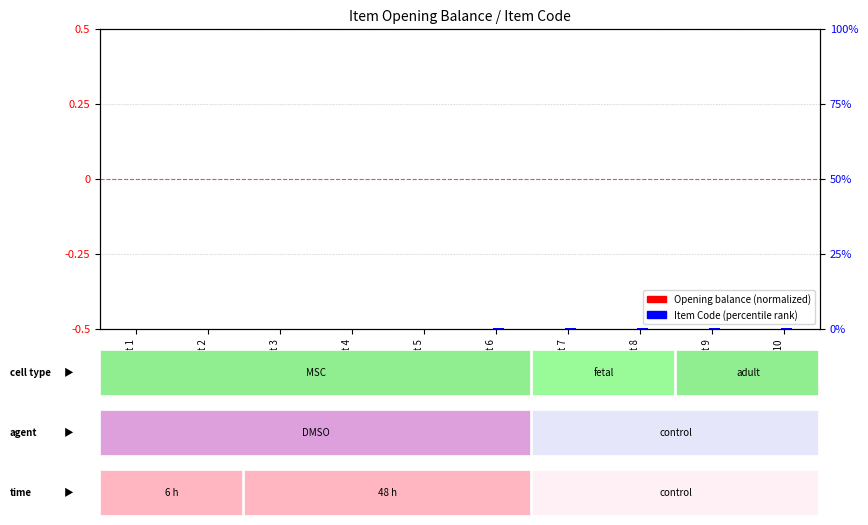

Rank the series by their maximum value, from highest to lowest.

Item Code (percentile rank), Opening balance (normalized)